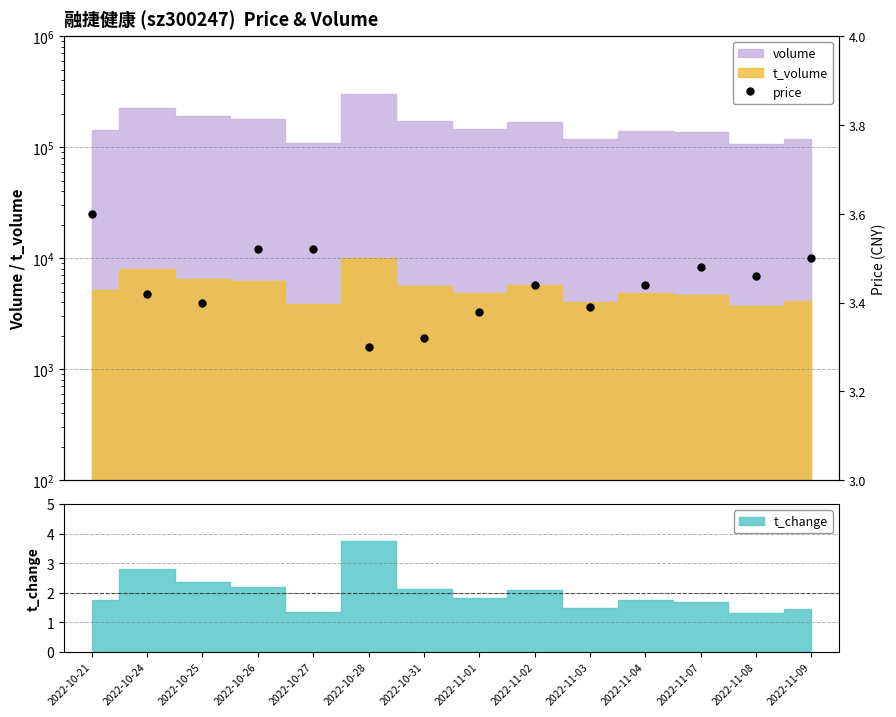

Rank the categories by value from lowest to highest.

2022-10-28, 2022-10-31, 2022-11-01, 2022-11-03, 2022-10-25, 2022-10-24, 2022-11-02, 2022-11-04, 2022-11-08, 2022-11-07, 2022-11-09, 2022-10-26, 2022-10-27, 2022-10-21